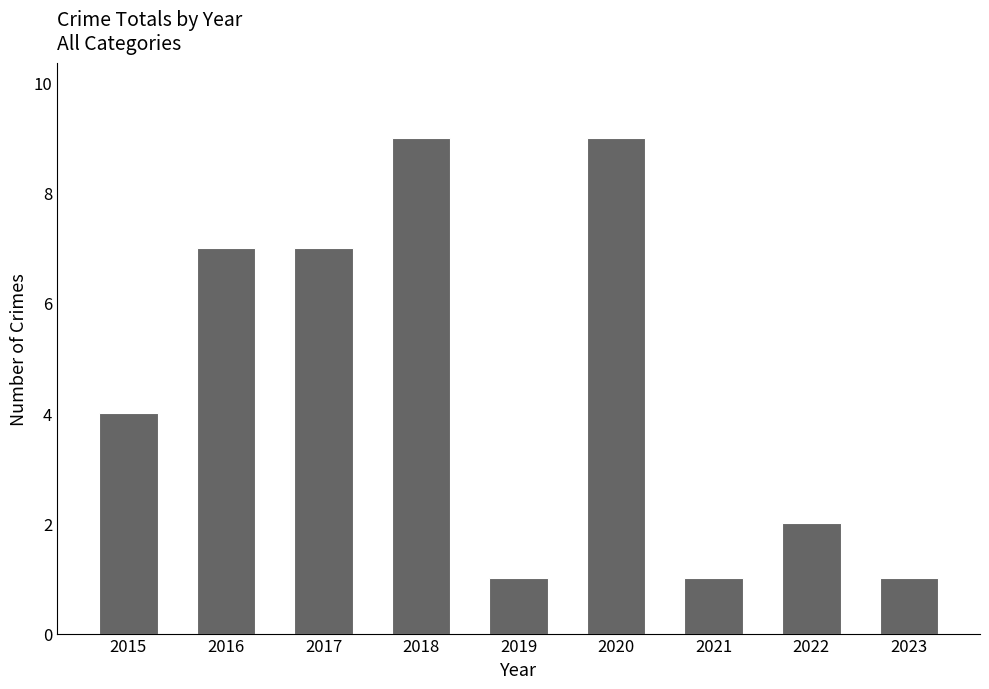

Which has a higher value, 2015 or 2023?

2015